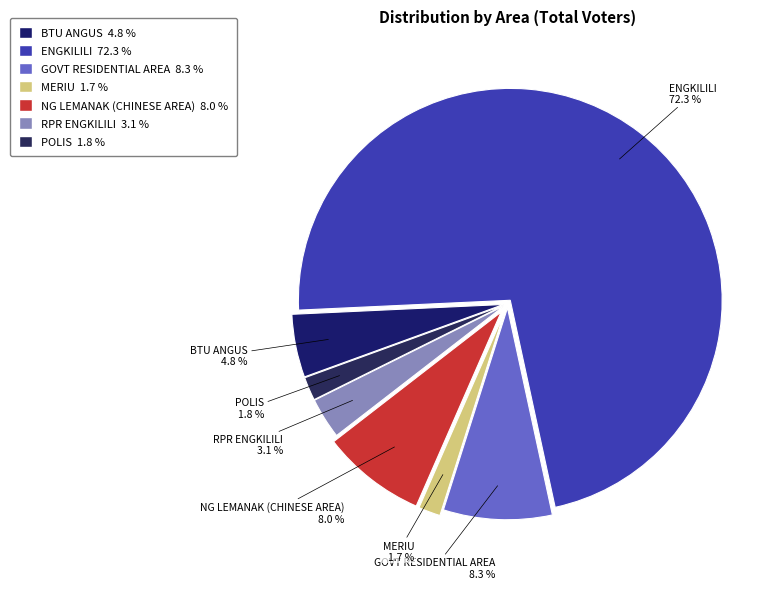

How many slices are in this pie chart?

7